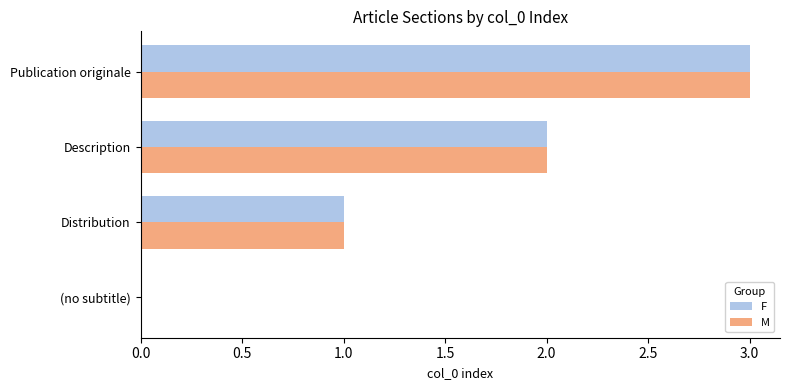

At which label does F reach its peak?

Publication originale